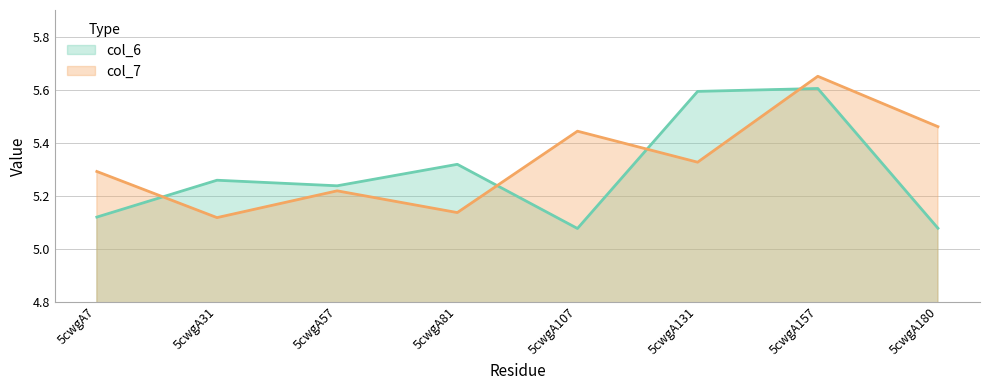

What is the difference between the col_7 values at 5cwgA57 and 5cwgA131?

0.1